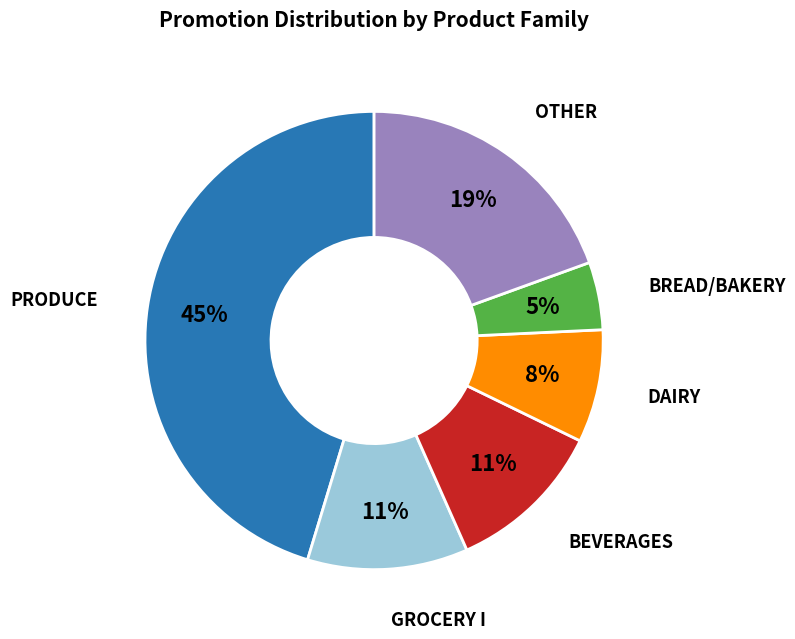

To the nearest percent, what percentage of the pie is GROCERY I?

11%